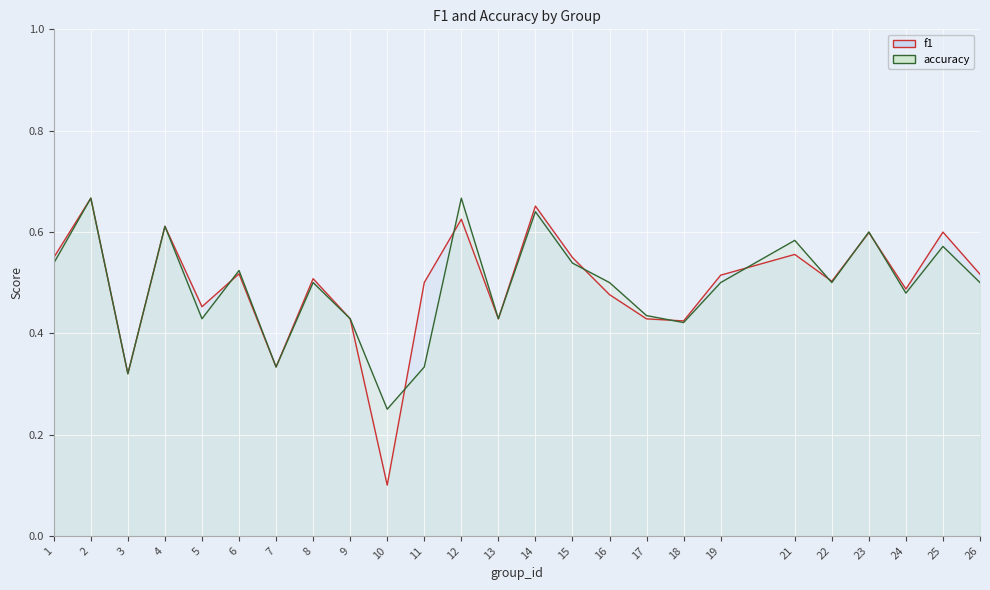

What is the sum of all f1 values?

12.3